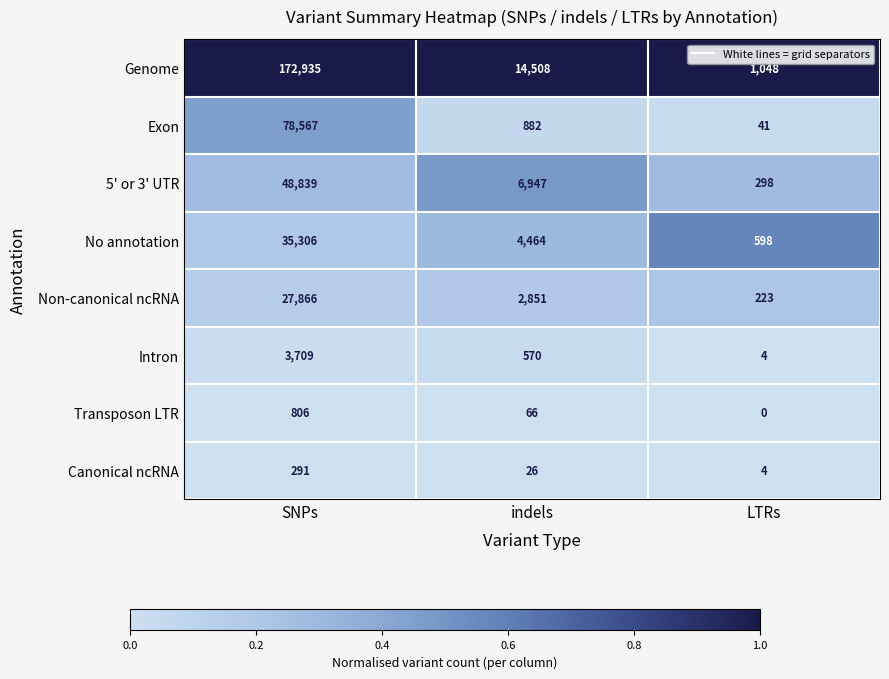

List the series in order of their peak value, highest first.

Genome, Exon, 5' or 3' UTR, No annotation, Non-canonical ncRNA, Intron, Transposon LTR, Canonical ncRNA